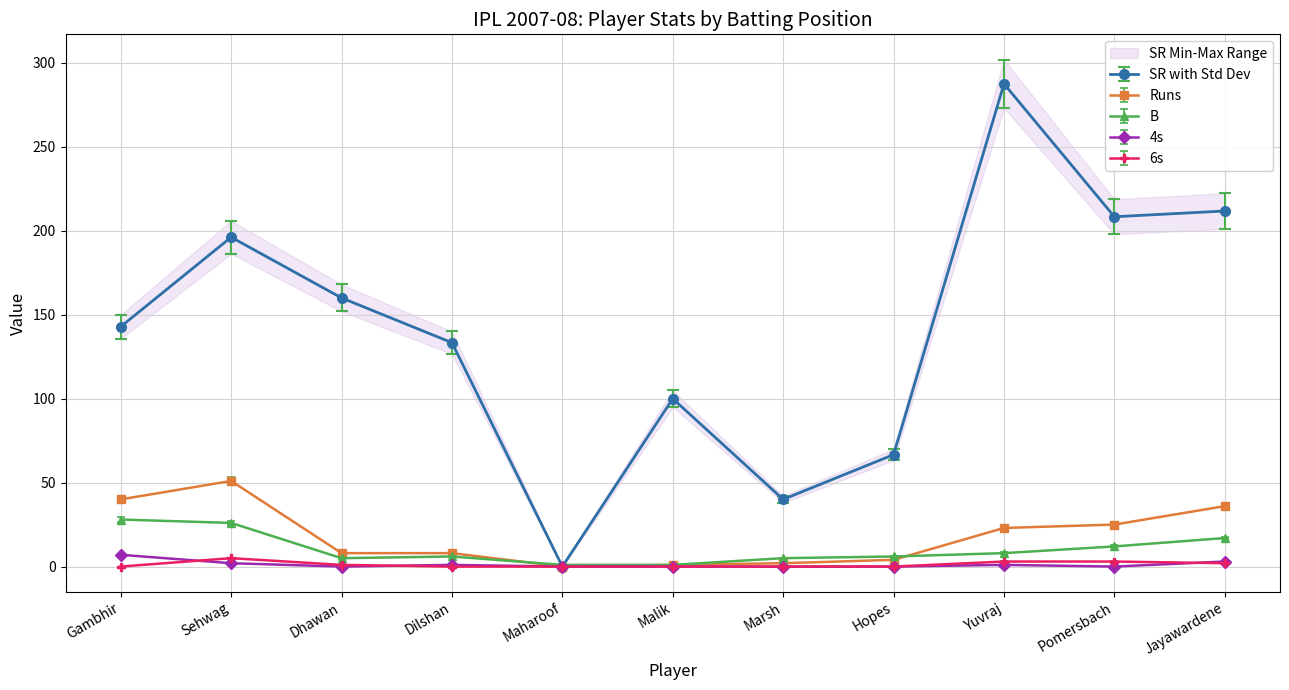

What are all the series names shown in the legend?

SR, Runs, B, 4s, 6s